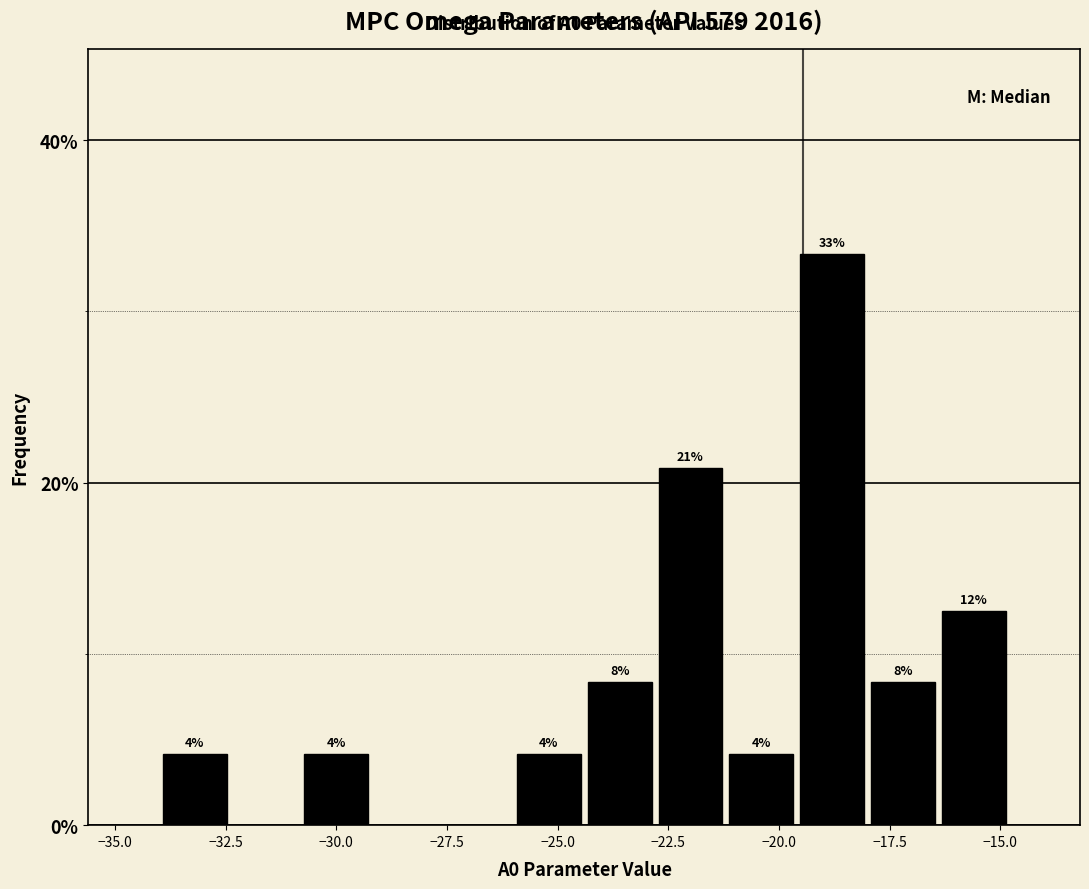

Read against the x-axis, roughly where is the centre of the tallest bar?

-19.0